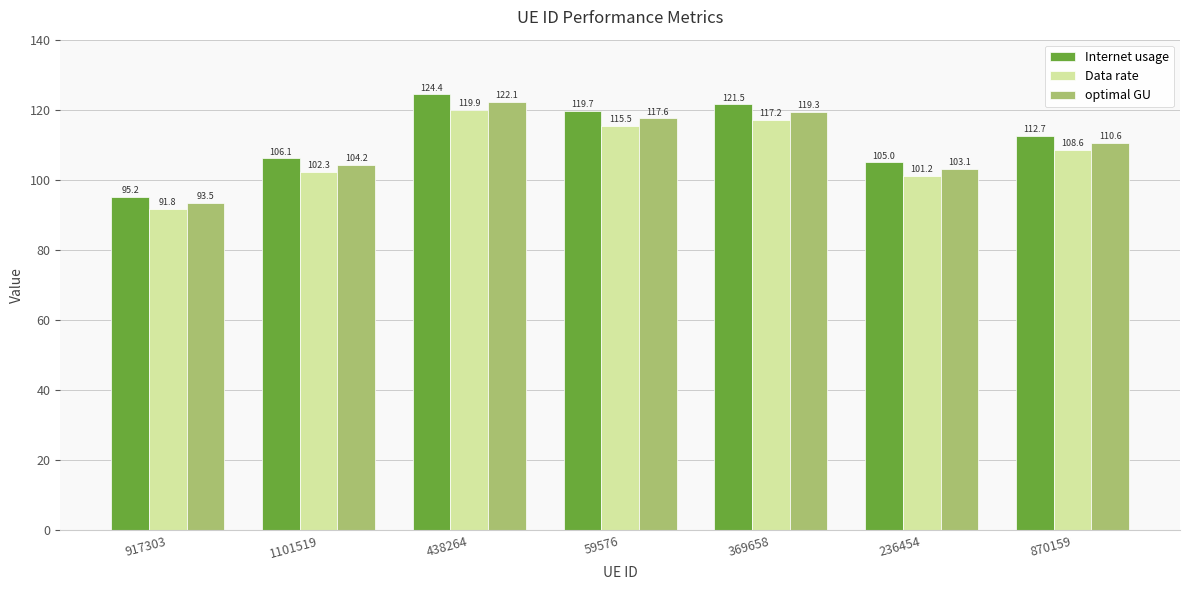

Reading left to right, what are all the values shown in this chart?

Internet usage: 917303=95.2	1101519=106.1	438264=124.4	59576=119.7	369658=121.5	236454=105.0	870159=112.7
Data rate: 917303=91.8	1101519=102.3	438264=119.9	59576=115.5	369658=117.2	236454=101.2	870159=108.6
optimal GU: 917303=93.5	1101519=104.2	438264=122.1	59576=117.6	369658=119.3	236454=103.1	870159=110.6